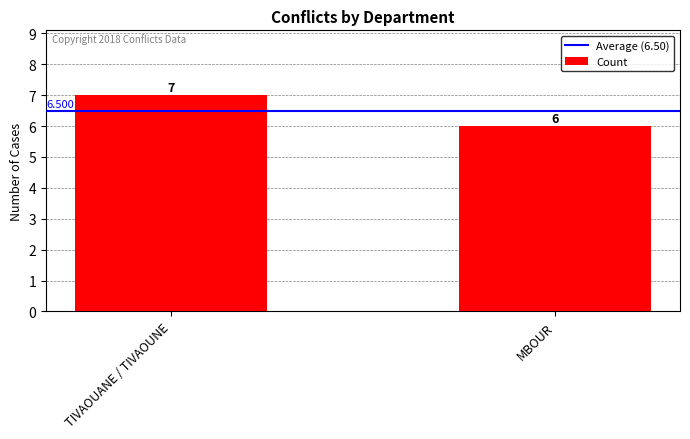

Where is the data nearest to the value 6?

MBOUR